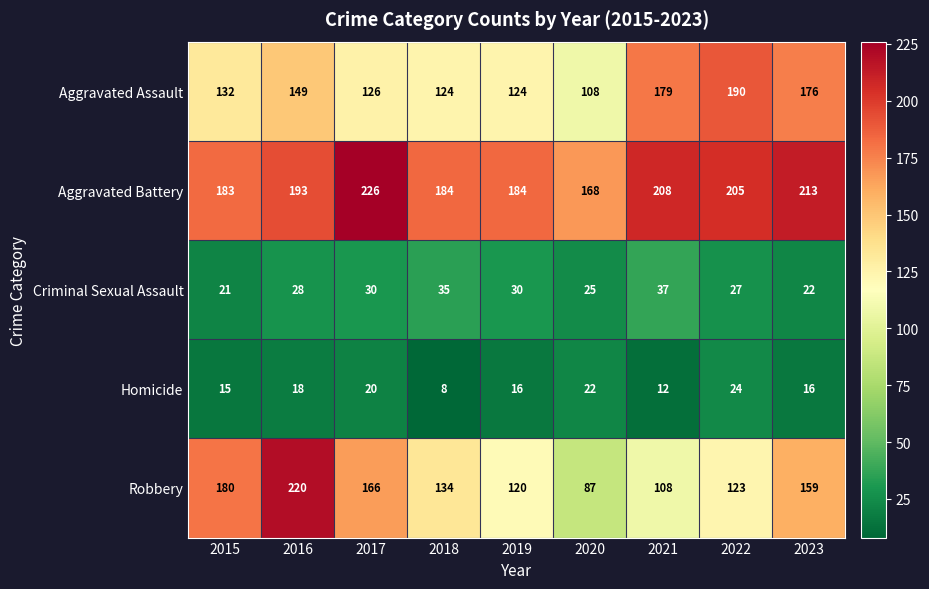

At how many categories does at least one series exceed 57?

9